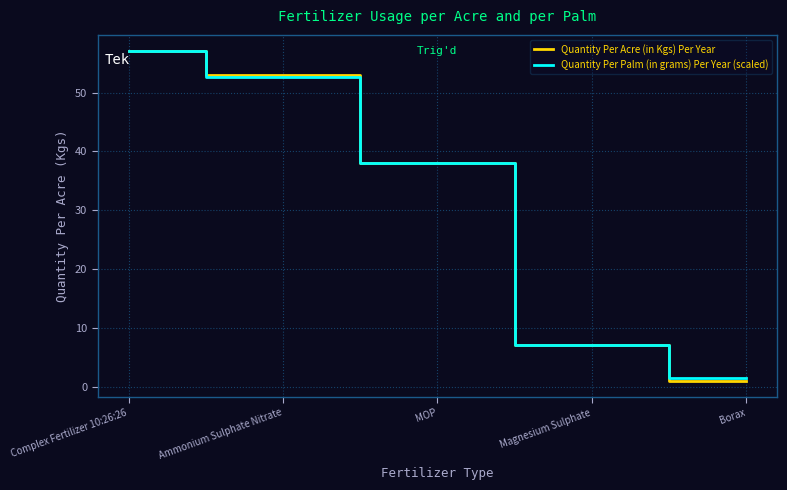

At which label is Quantity Per Palm (in grams) Per Year (scaled) closest to 29?

MOP